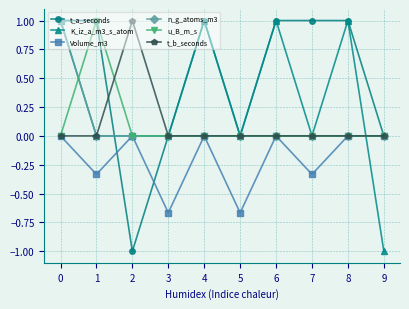

At which category does Volume_m3 reach its first local valley?

1